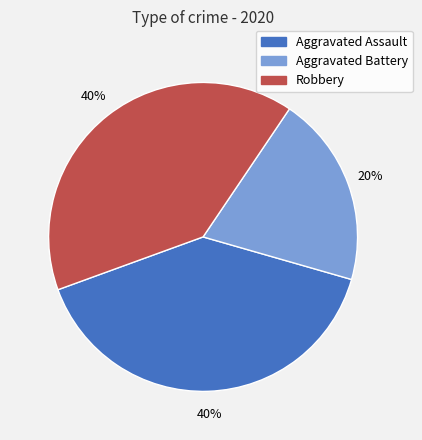

Does Robbery represent more than half of the total?

No